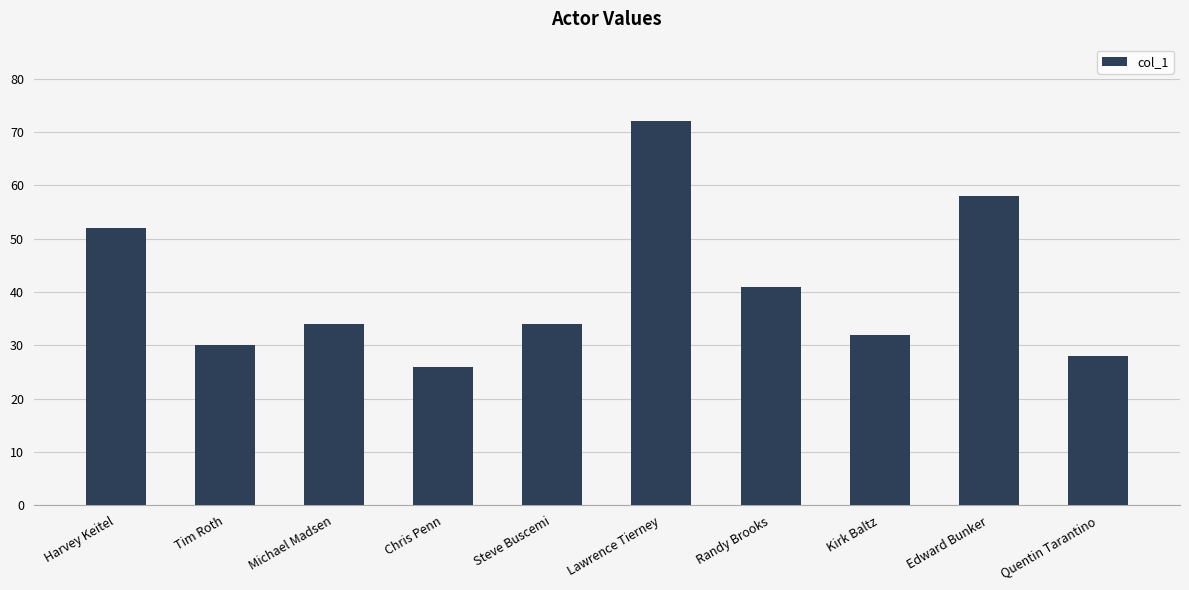

What is the maximum value shown in the chart?

72